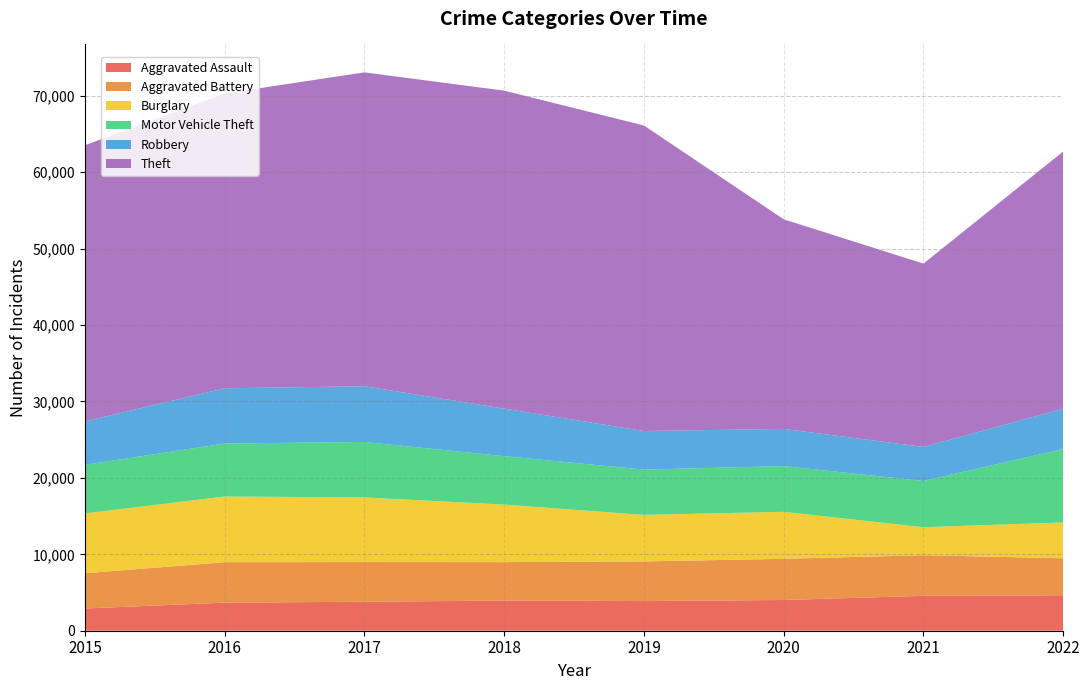

Reading right to left, list all the values displayed in this chart.

Aggravated Assault: 2022=4645	2021=4568	2020=4020	2019=3884	2018=3945	2017=3795	2016=3672	2015=2908
Aggravated Battery: 2022=4834	2021=5314	2020=5390	2019=5186	2018=5034	2017=5191	2016=5299	2015=4609
Burglary: 2022=4689	2021=3663	2020=6153	2019=6088	2018=7528	2017=8459	2016=8594	2015=7837
Motor Vehicle Theft: 2022=9612	2021=6049	2020=5985	2019=5928	2018=6340	2017=7258	2016=6934	2015=6356
Robbery: 2022=5276	2021=4461	2020=4863	2019=5046	2018=6217	2017=7292	2016=7226	2015=5684
Theft: 2022=33658	2021=23985	2020=27433	2019=39984	2018=41613	2017=41075	2016=38581	2015=36137